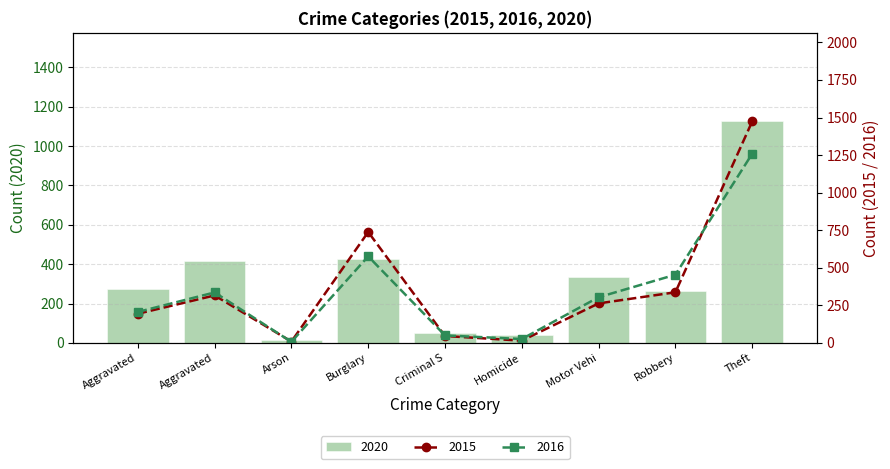

Rank the categories by 2015 value from highest to lowest.

Theft, Burglary, Robbery, Aggravated, Motor Vehi, Aggravated, Criminal S, Homicide, Arson